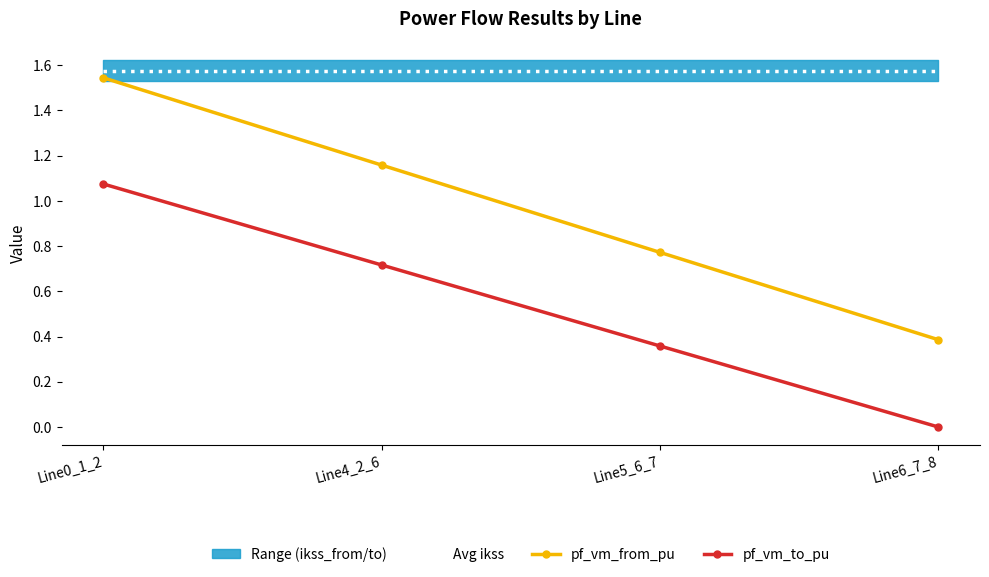

The value of pf_vm_to_pu at Line5_6_7 is 0.6. True or false?

False